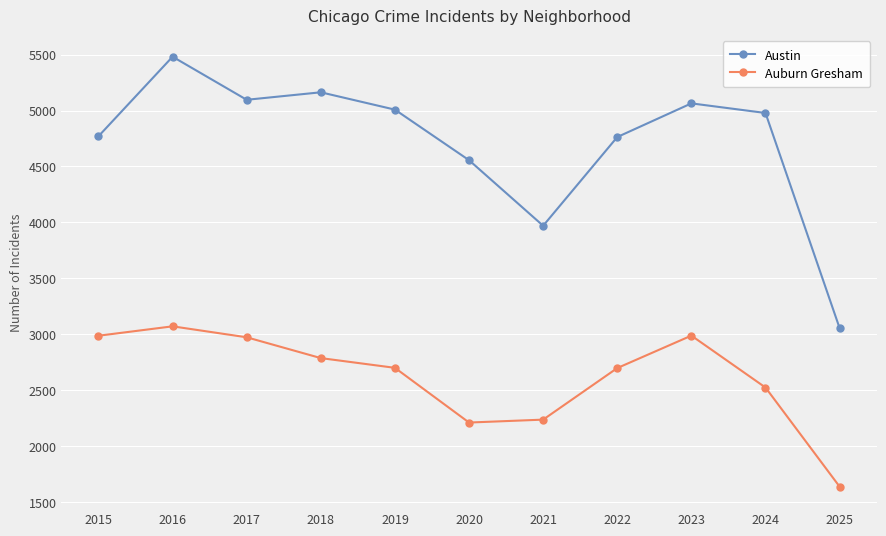

What is the sum of all Austin values?

51904